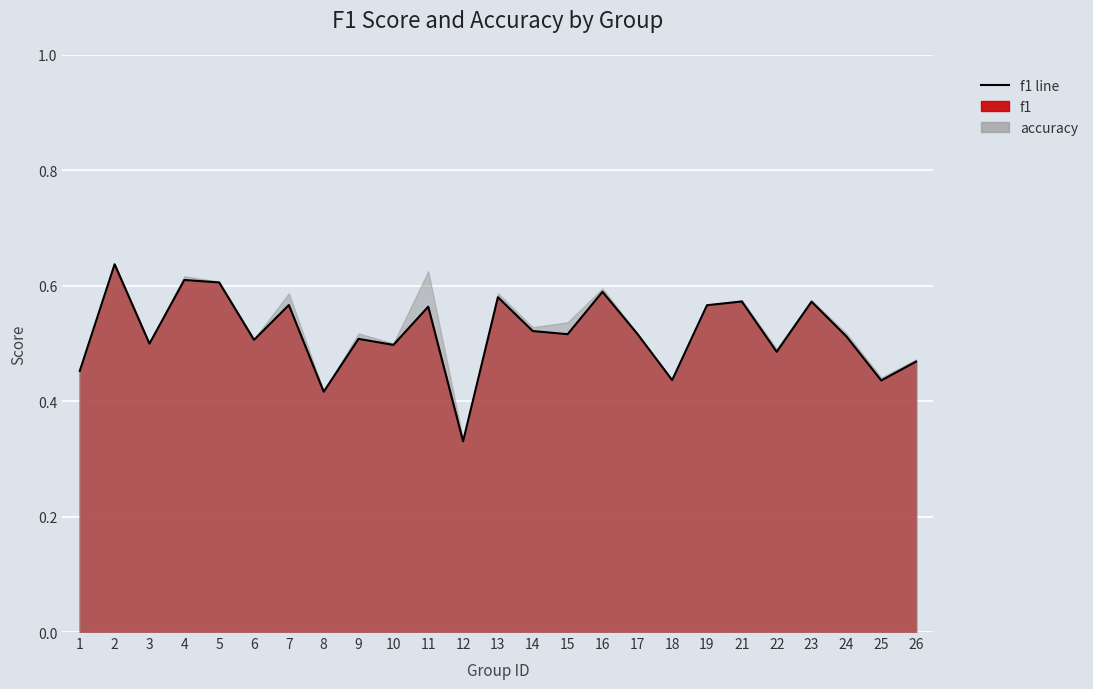

At which category does the chart reach its peak across all series?

2